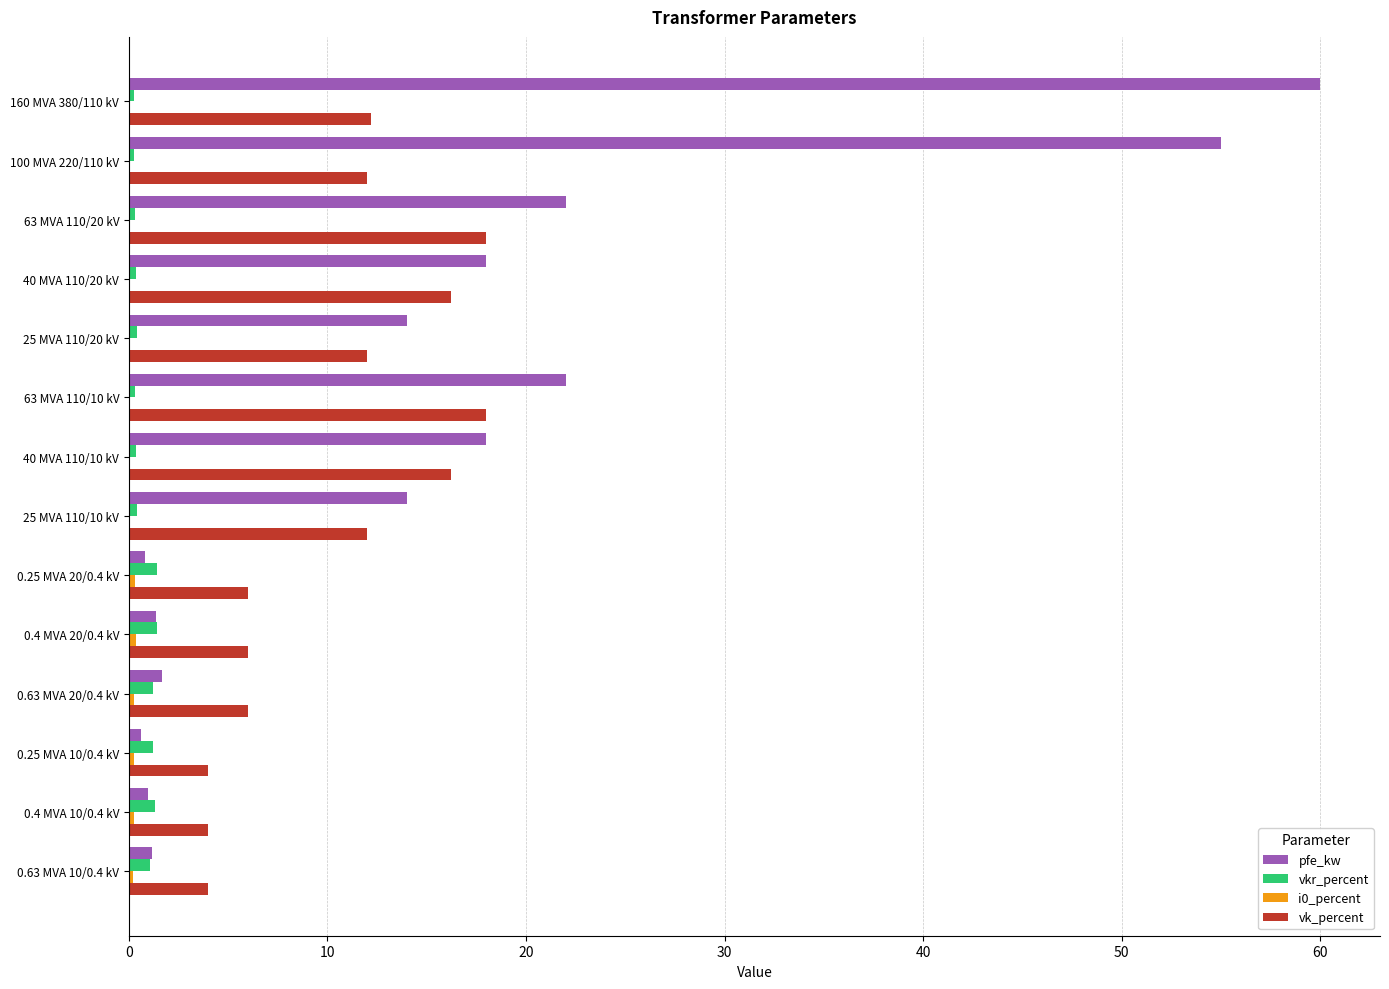

The value of vk_percent at 0.4 MVA 10/0.4 kV is 4.0. True or false?

True